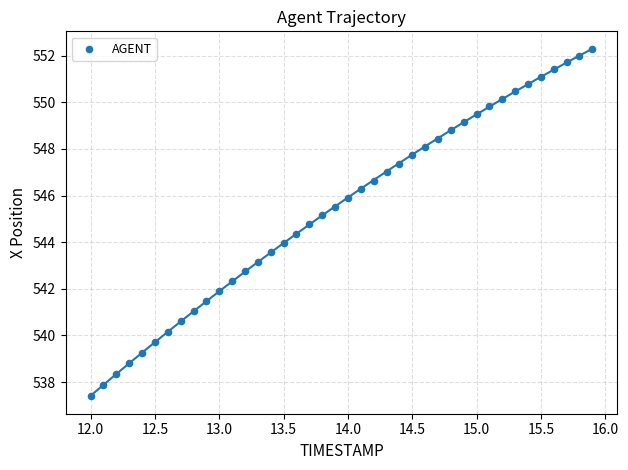

What is the range of Y values (max minus min)?

14.9